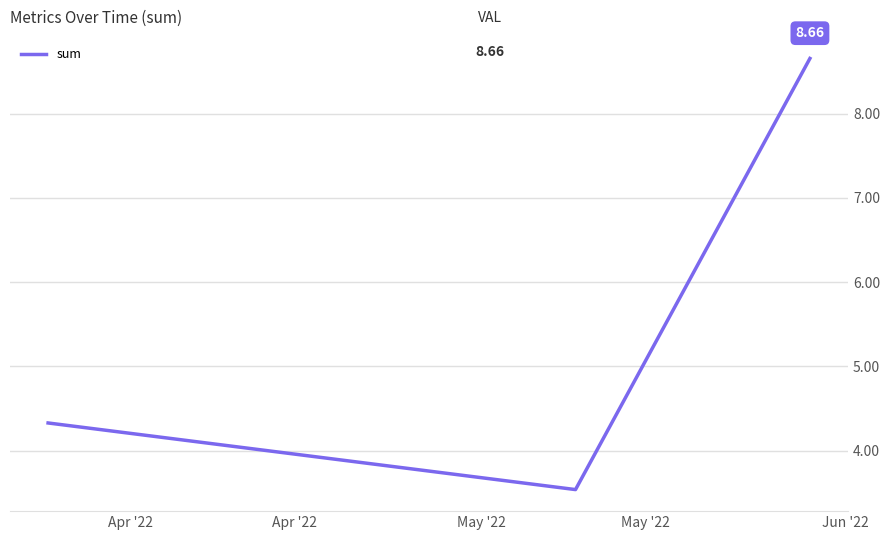

What is the smallest value displayed?

3.5